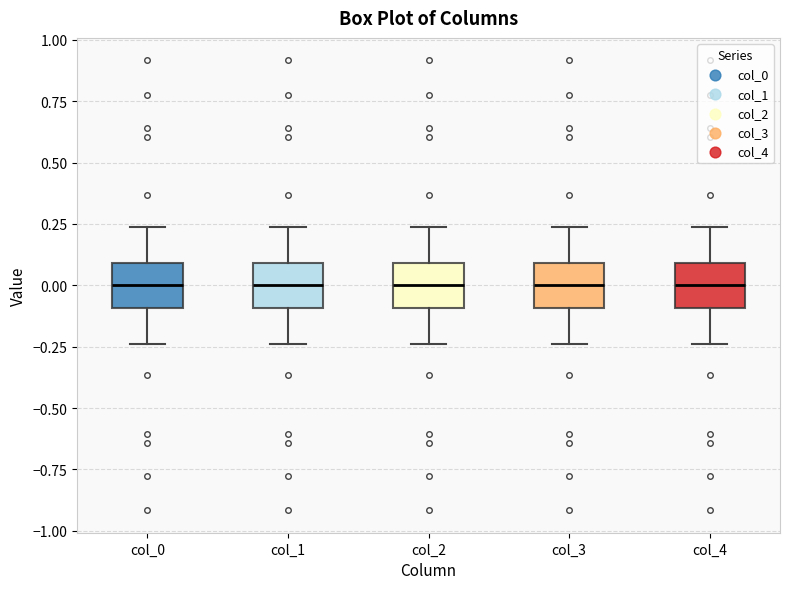

Where does the upper whisker of the box for col_2 end on the y-axis? The values are not printed on the chart, so give them approximately, as read against the axis.

0.25